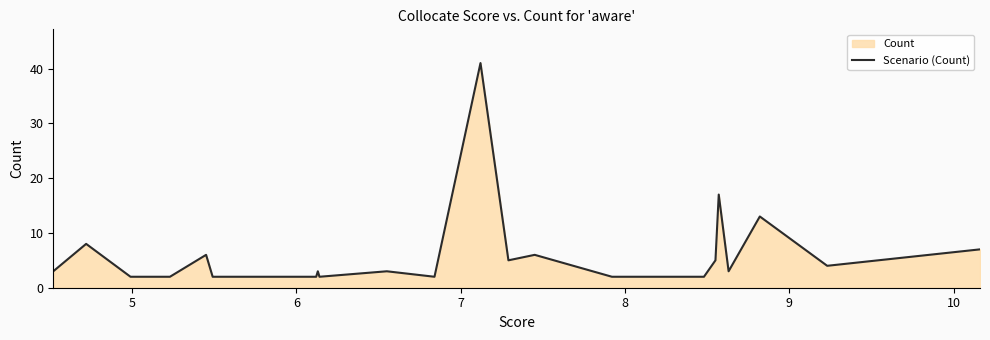

How many categories are shown in the chart?

24